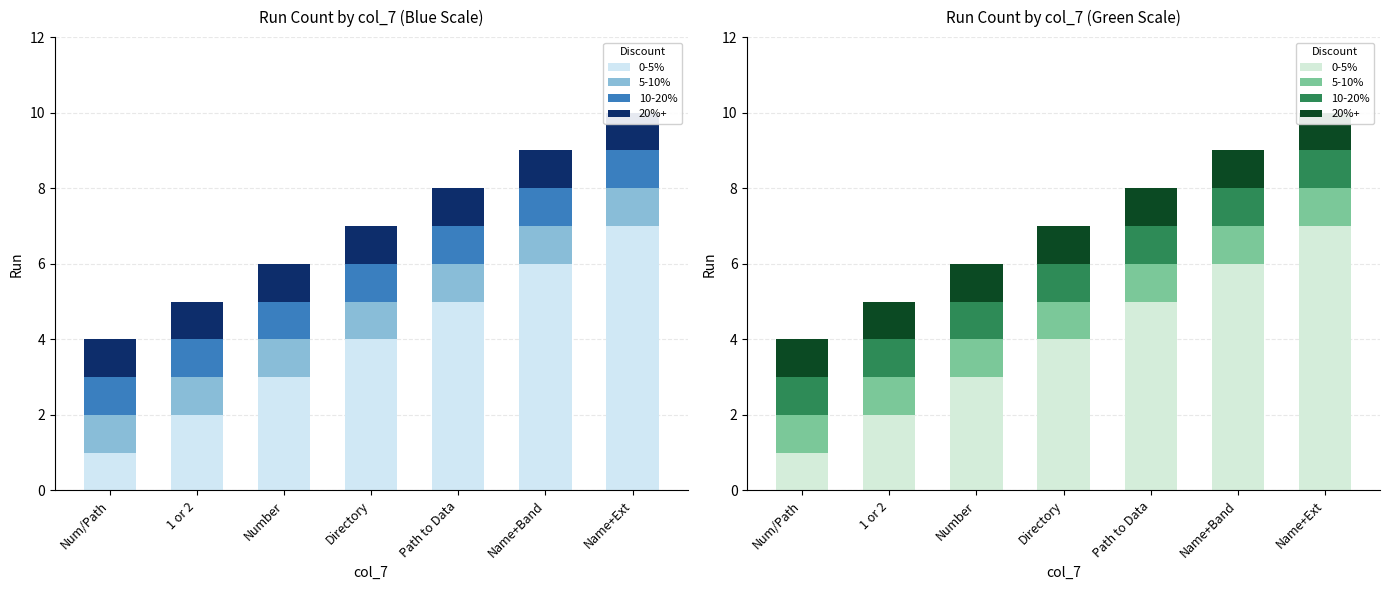

What is the total value across all series at Num/Path?

4